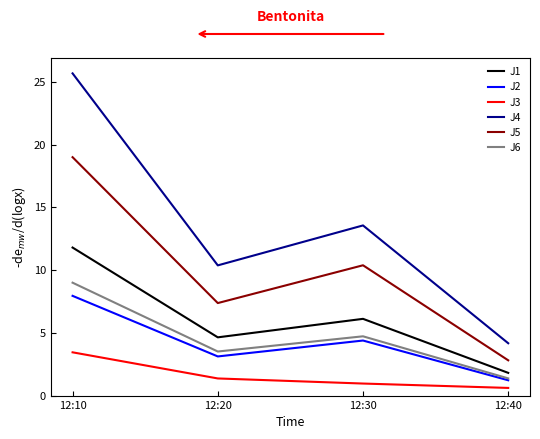

What is the sum of all J1 values?

24.4